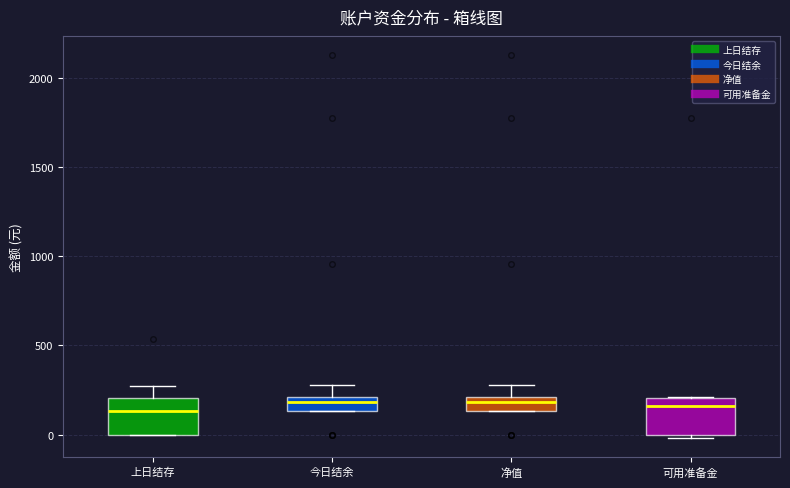

Where does the median line of the box for 上日结存 sit on the y-axis? The values are not printed on the chart, so give them approximately, as read against the axis.

150